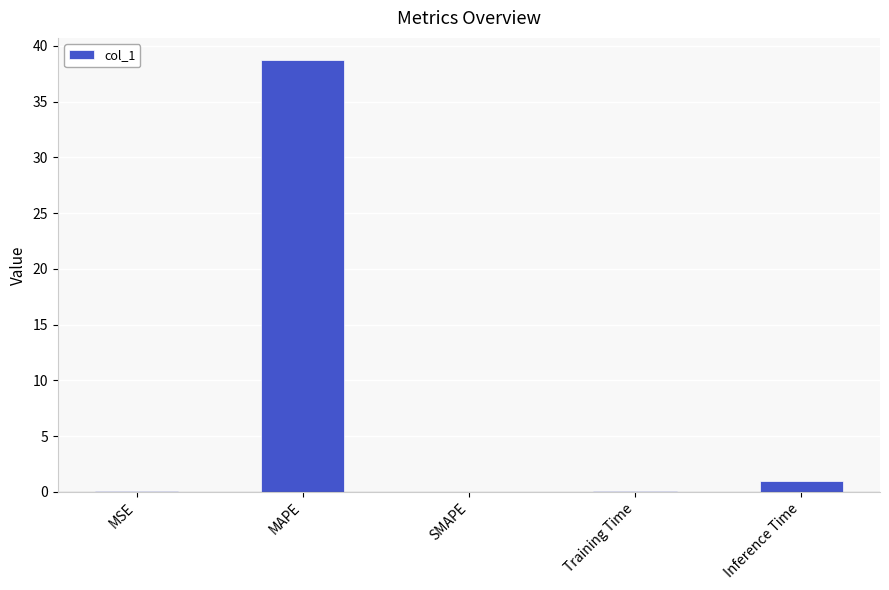

What value does the data have at Inference Time?

1.0